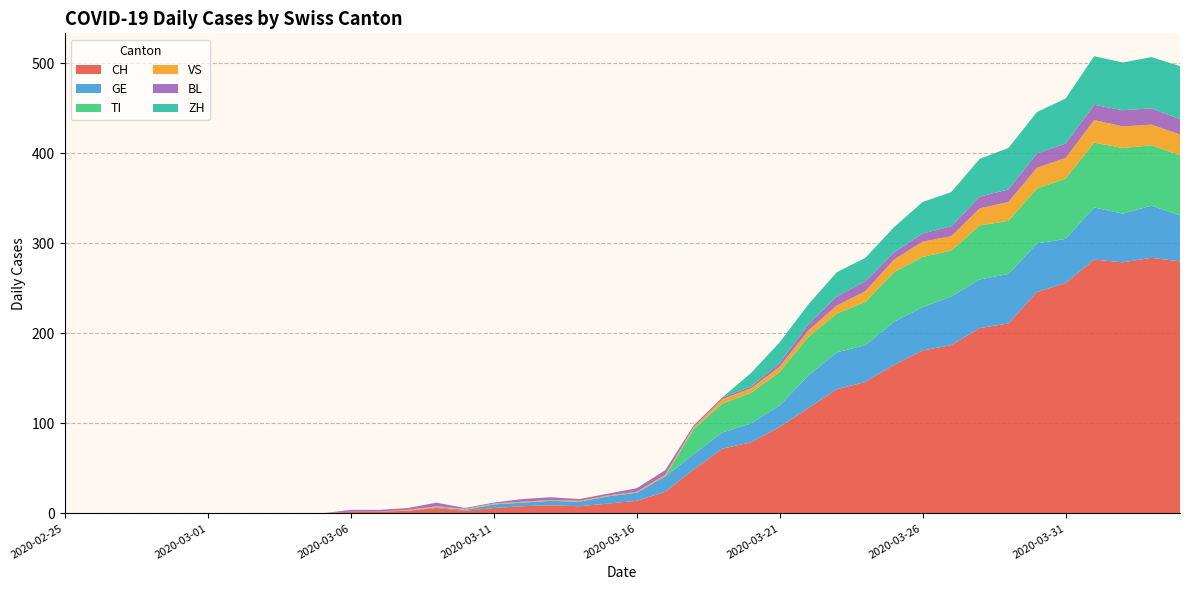

Reading right to left, transcribe all the data shown in this chart.

CH: 280	284	279	282	256	246	211	206	187	181	165	146	138	117	96	79	72	49	24	14	11	8	9	8	6	3	6	3	2	2	0	0	0	0	0	0	0	0	0	0
GE: 51	58	54	58	49	54	55	54	54	48	48	41	41	36	24	21	18	17	17	9	8	5	5	4	4	1	1	0	0	0	0	0	0	0	0	0	0	0	0	0
TI: 67	67	73	72	67	61	59	60	51	56	55	48	43	43	37	34	32	28	0	0	0	0	0	0	0	0	0	0	0	0	0	0	0	0	0	0	0	0	0	0
VS: 23	23	24	25	23	23	21	19	16	17	14	12	9	7	6	5	5	2	2	1	1	1	1	1	1	1	1	1	0	0	0	0	0	0	0	0	0	0	0	0
BL: 17	18	18	17	16	16	14	13	11	9	8	11	10	7	4	2	2	2	5	4	2	2	3	3	1	1	4	2	2	2	0	0	0	0	0	0	0	0	0	0
ZH: 59	57	53	54	50	46	46	42	38	35	28	26	27	22	23	15	0	0	0	0	0	0	0	0	0	0	0	0	0	0	0	0	0	0	0	0	0	0	0	0